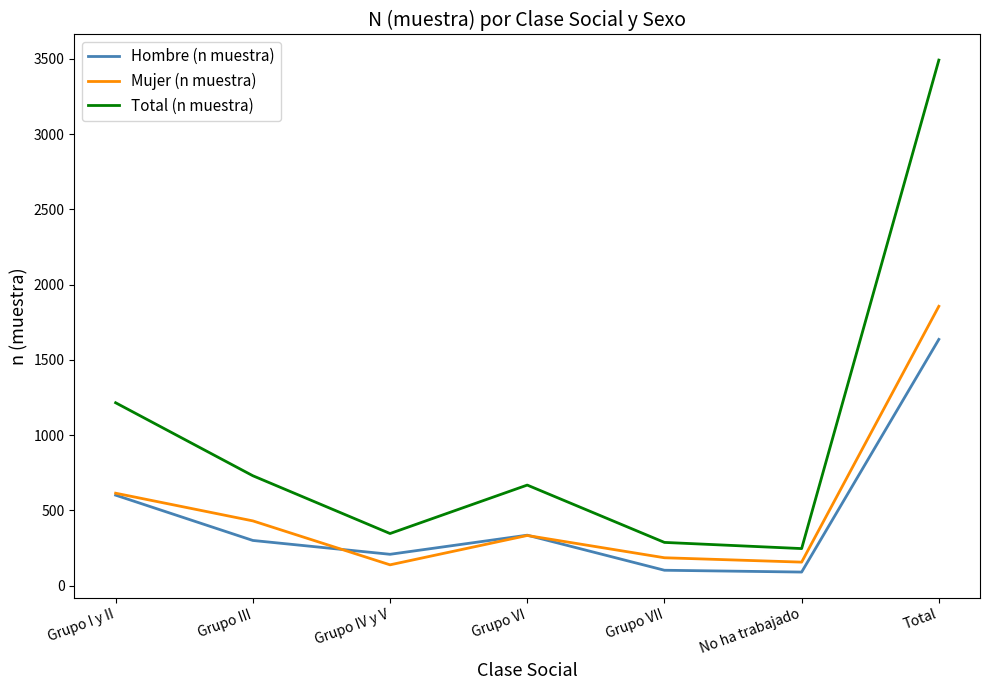

What is the difference between the Total (n muestra) values at Grupo VII and Grupo IV y V?

59